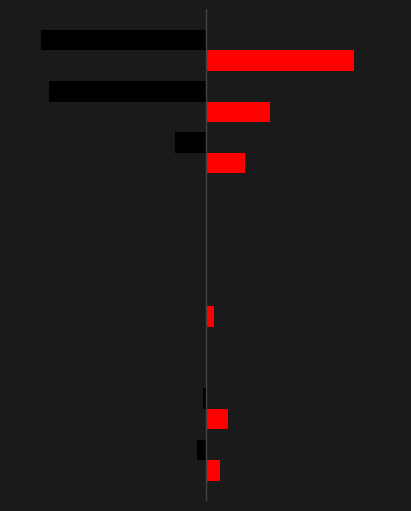

The value of Black at Robbery is -11. True or false?

True